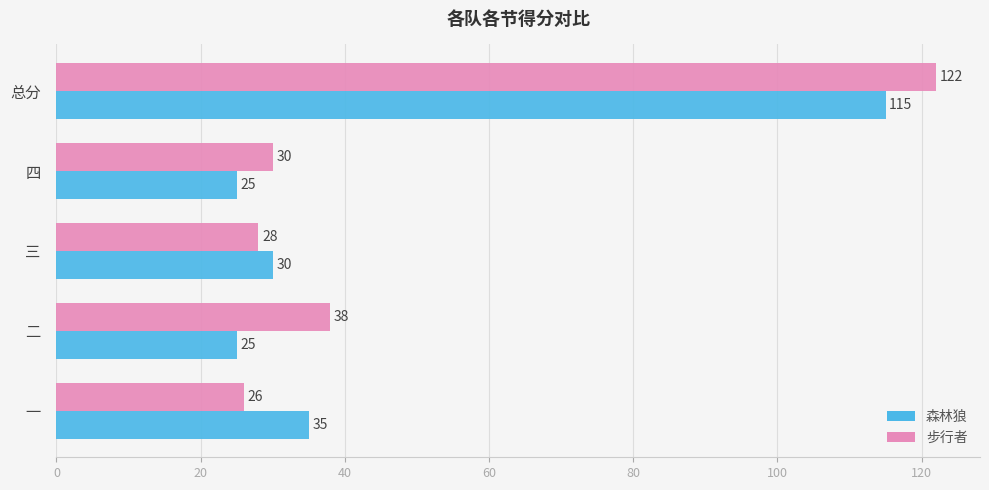

The 步行者 series shows 30 at 四. True or false?

True